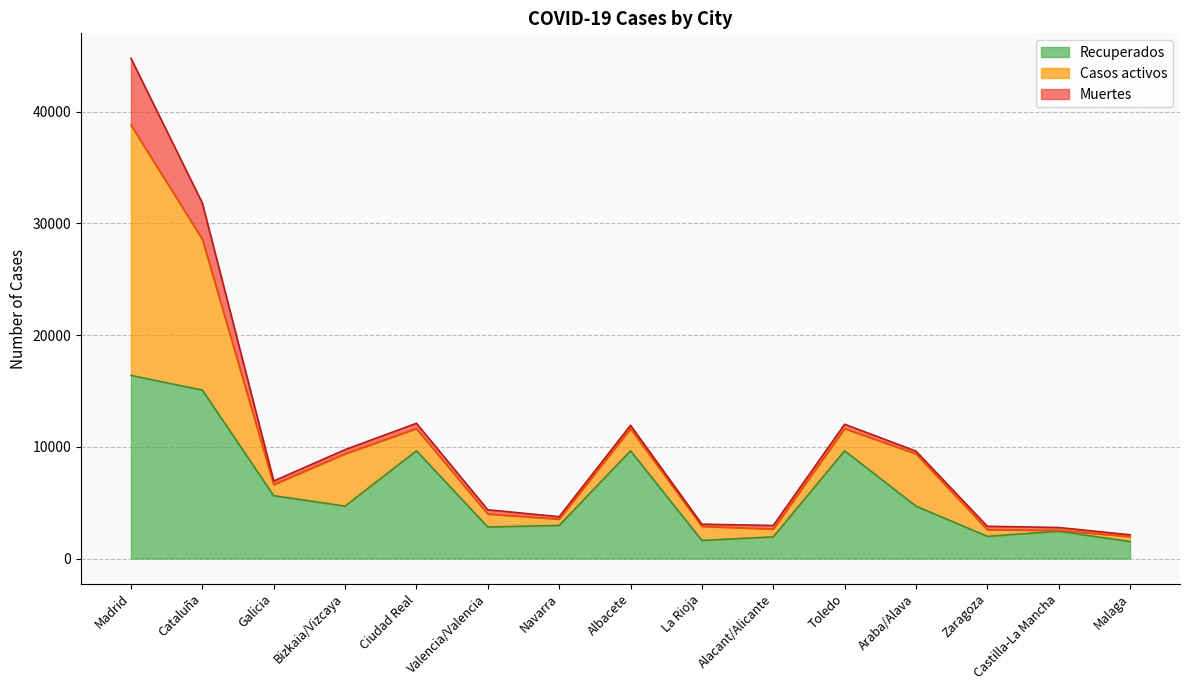

What are all the series names shown in the legend?

Recuperados, Casos activos, Muertes